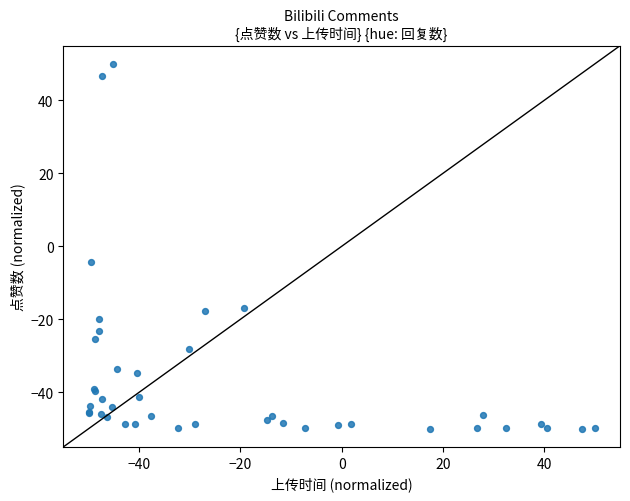

What Y value in the scatter plot is closest to 0?

-4.2